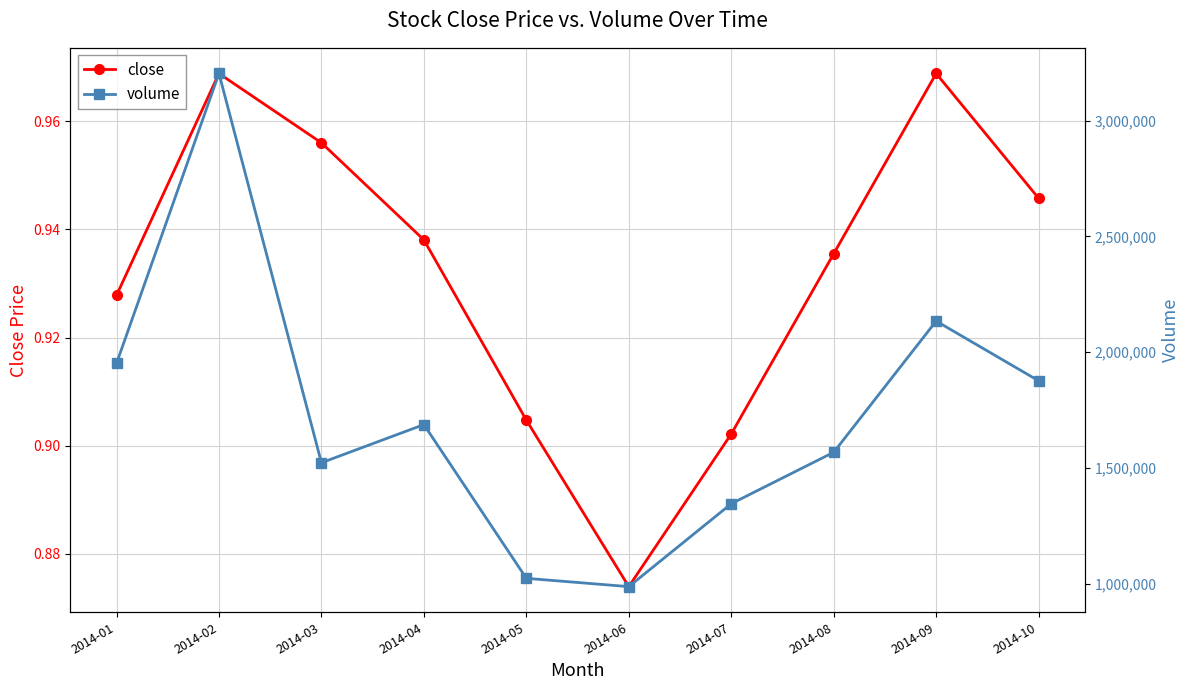

What is the average value of the volume series?

1730148.0